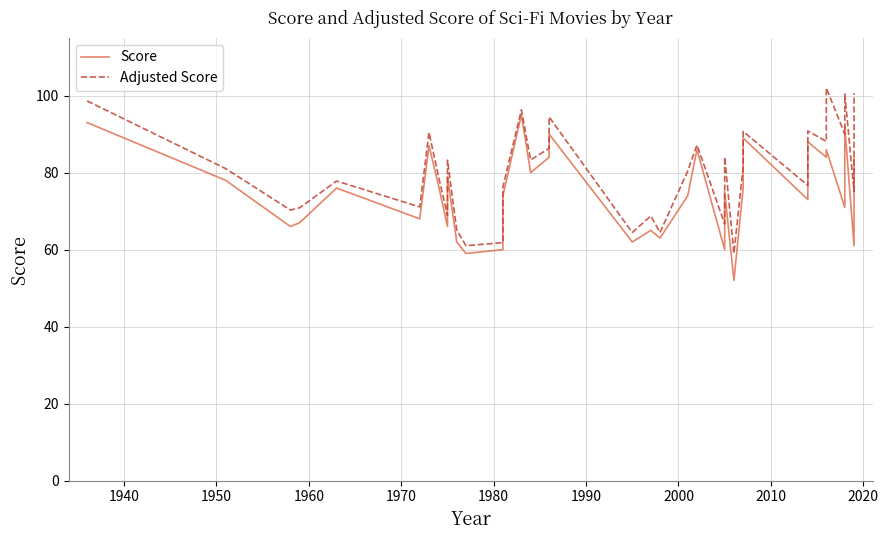

How many distinct data groups are displayed?

2